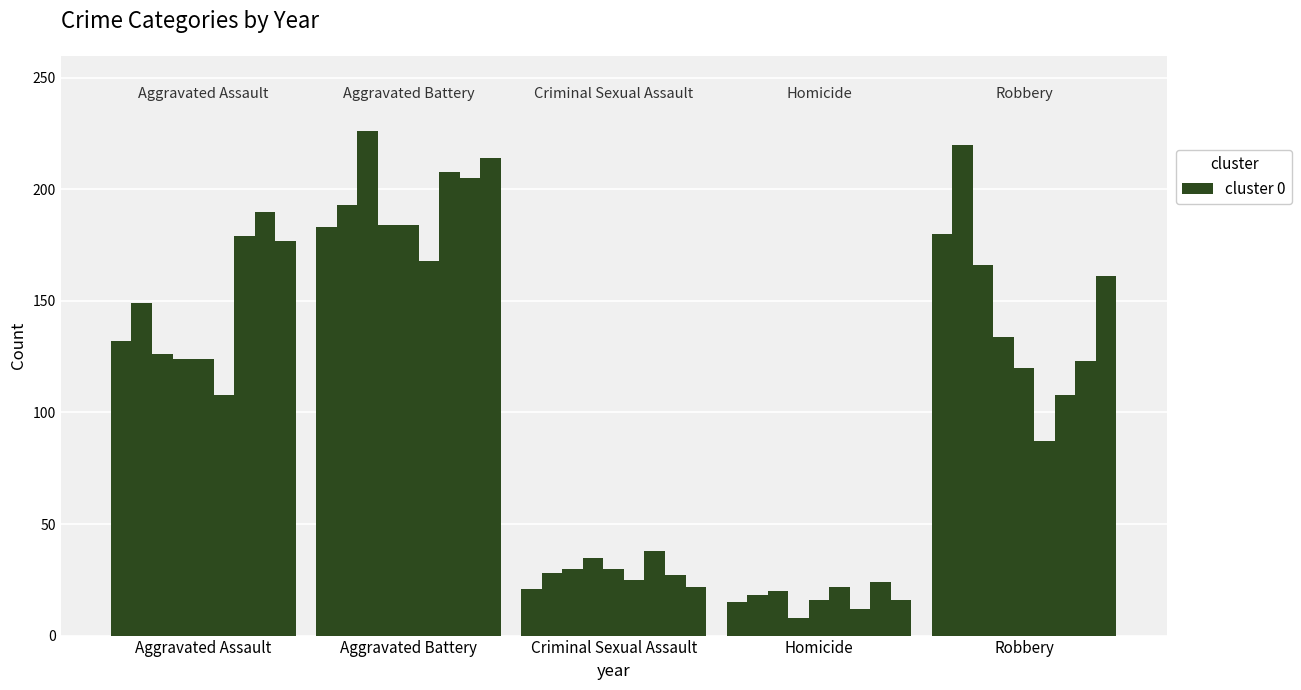

Reading left to right, list all the values displayed in this chart.

Aggravated Assault: 2015=132	2016=149	2017=126	2018=124	2019=124	2020=108	2021=179	2022=190	2023=177
Aggravated Battery: 2015=183	2016=193	2017=226	2018=184	2019=184	2020=168	2021=208	2022=205	2023=214
Criminal Sexual Assault: 2015=21	2016=28	2017=30	2018=35	2019=30	2020=25	2021=38	2022=27	2023=22
Homicide: 2015=15	2016=18	2017=20	2018=8	2019=16	2020=22	2021=12	2022=24	2023=16
Robbery: 2015=180	2016=220	2017=166	2018=134	2019=120	2020=87	2021=108	2022=123	2023=161